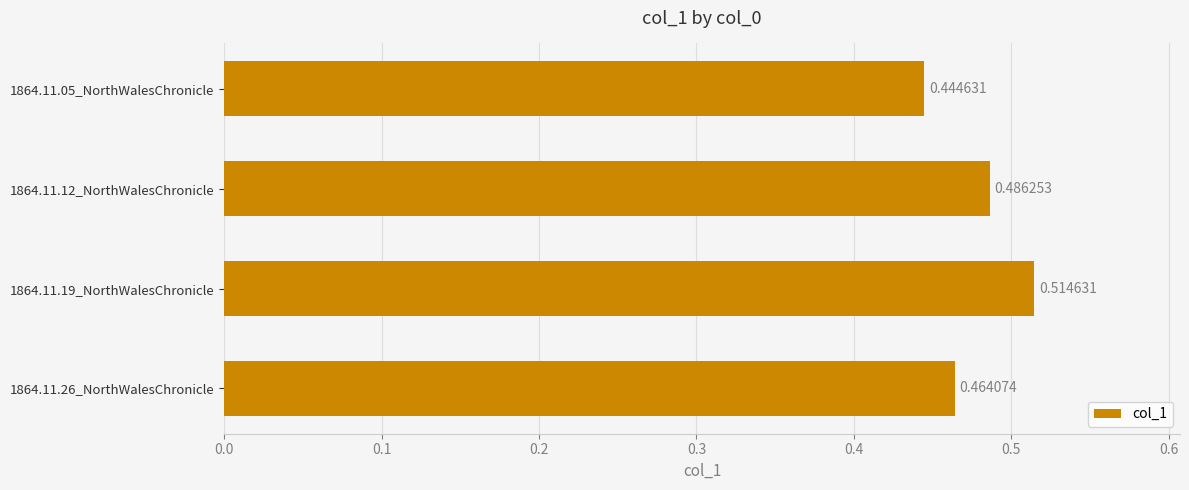

Count the number of data series in this chart.

1